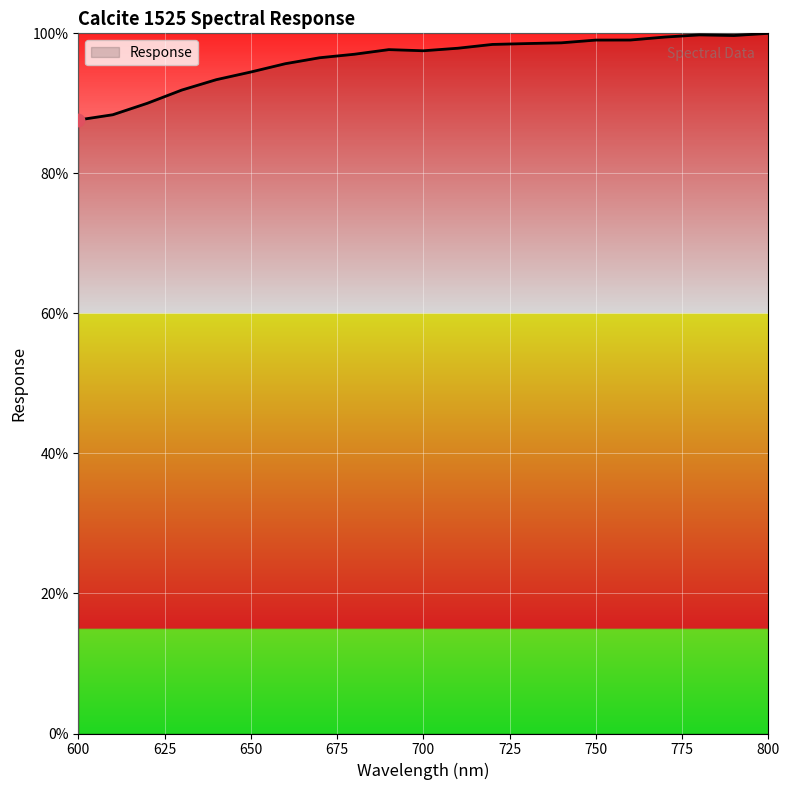

What is the maximum value shown in the chart?

100.0